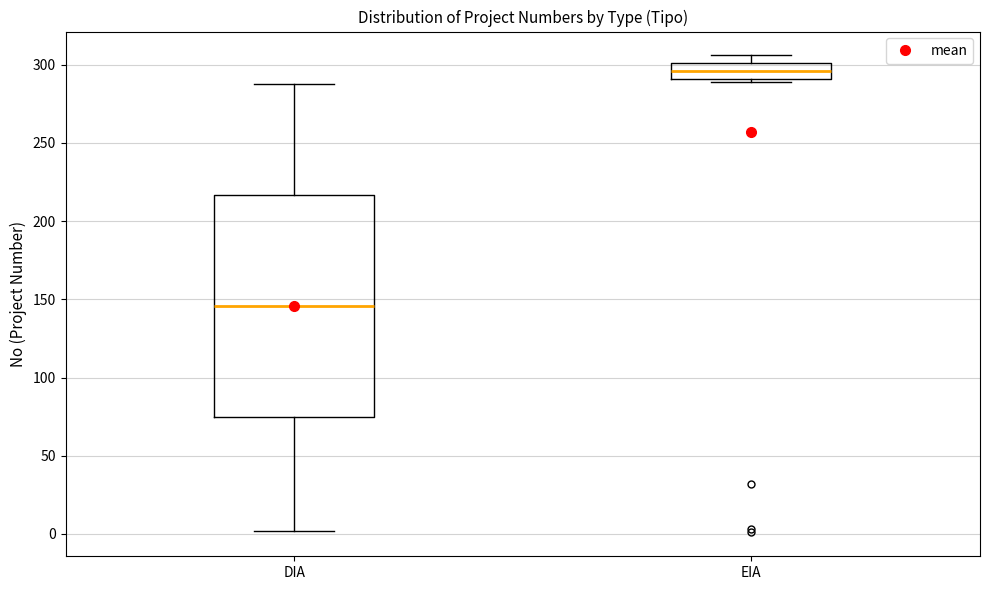

Which box's median line is the highest?

EIA